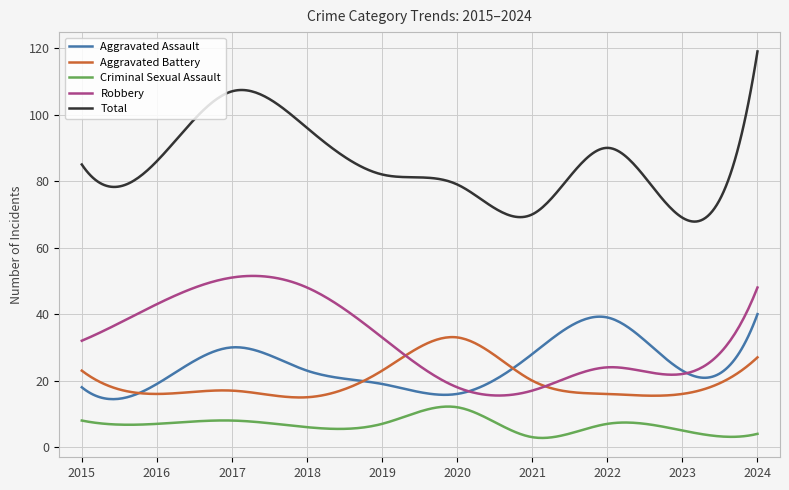

What is the greatest value displayed?

119.0